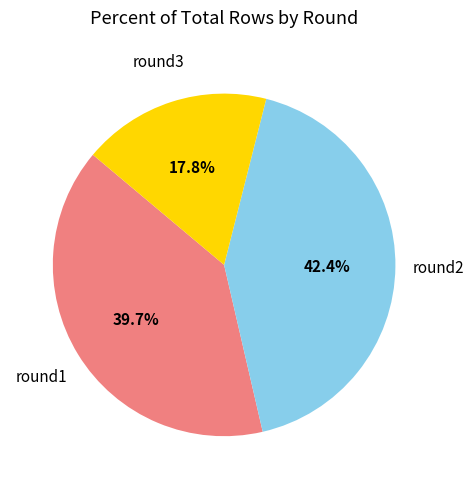

Is there a majority slice in this chart?

No